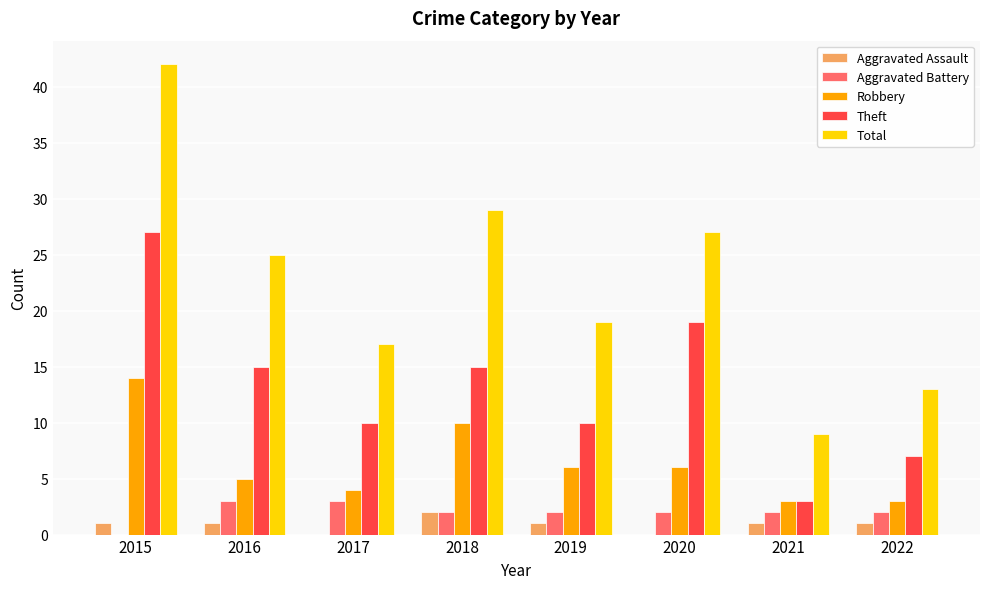

Which series changed the most between 2016 and 2019?

Total